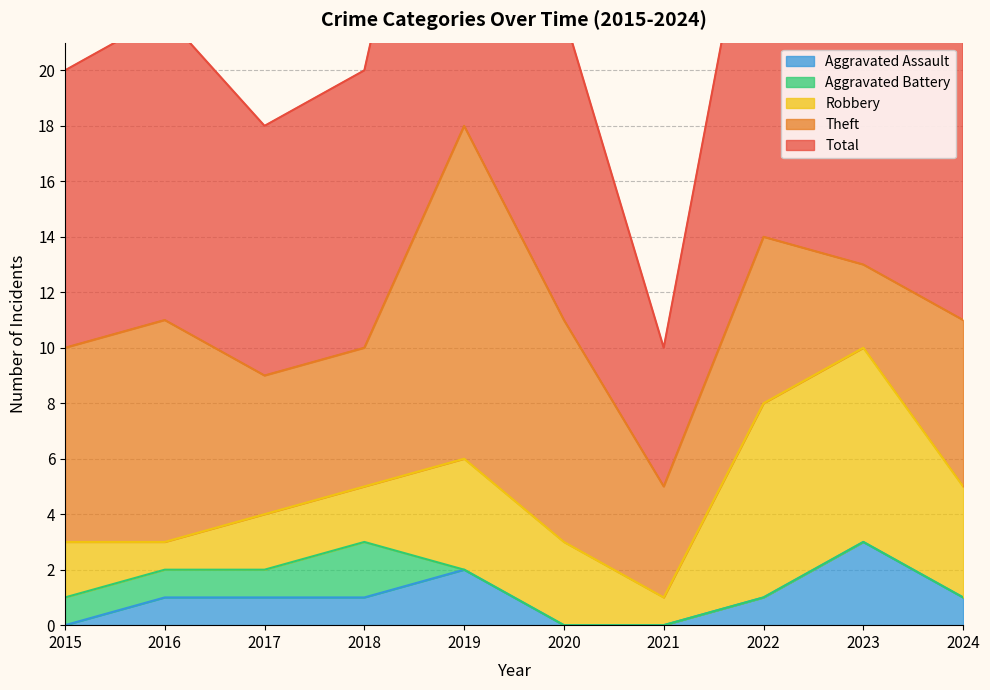

Between 2023 and 2024, which series saw the biggest shift?

Robbery